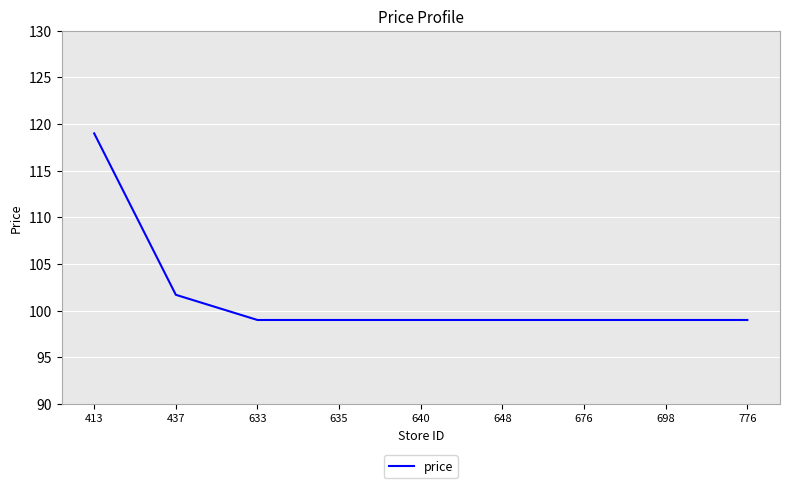

Between 437 and 635, which is larger?

437